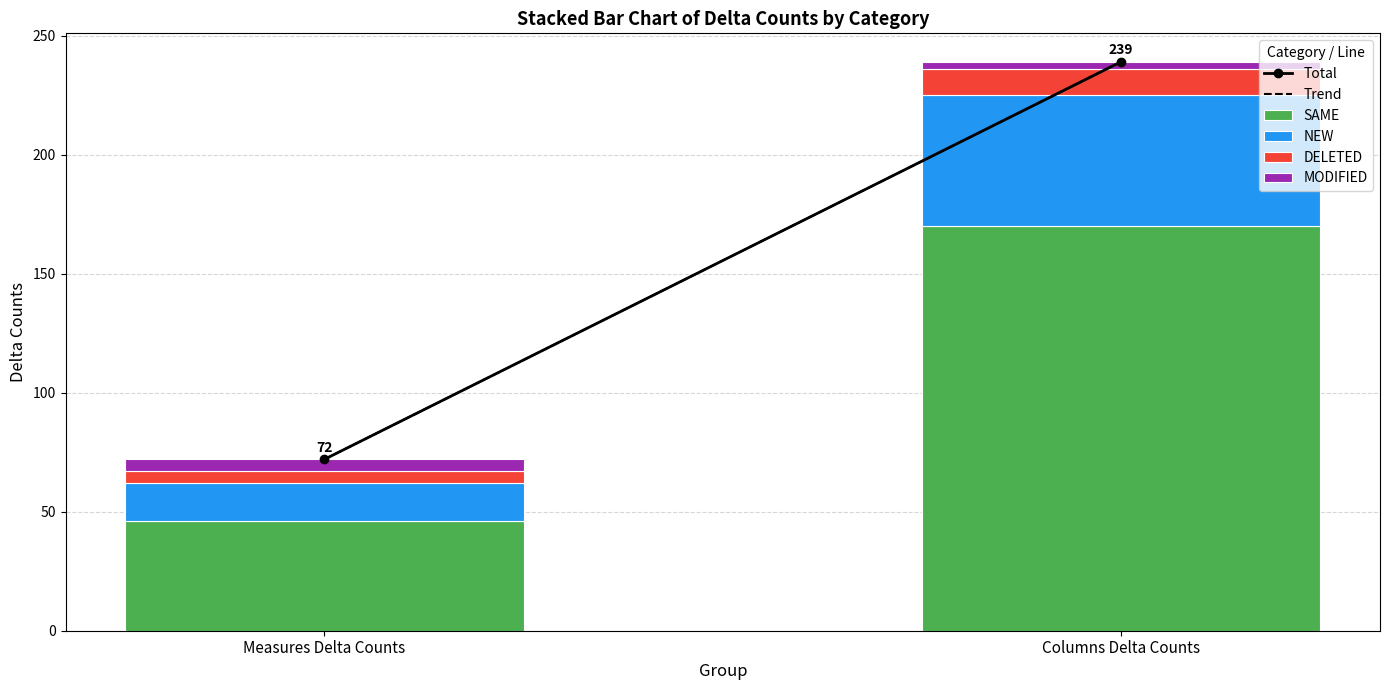

At which category is the sum across all series the highest?

Columns Delta Counts